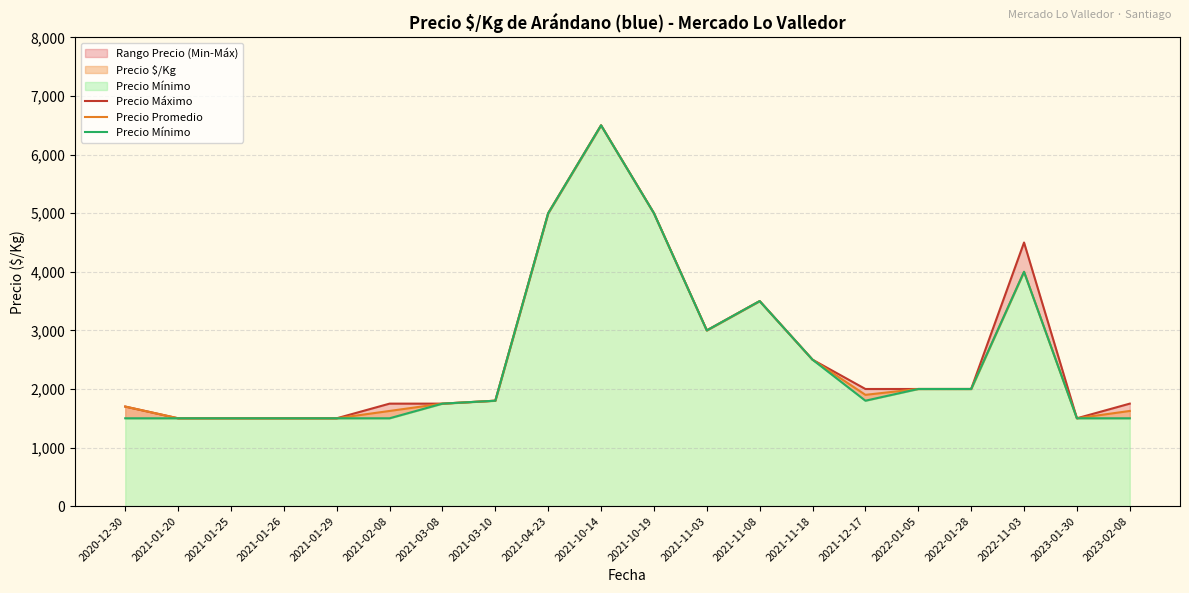

What is the maximum value for Precio Mínimo?

6500